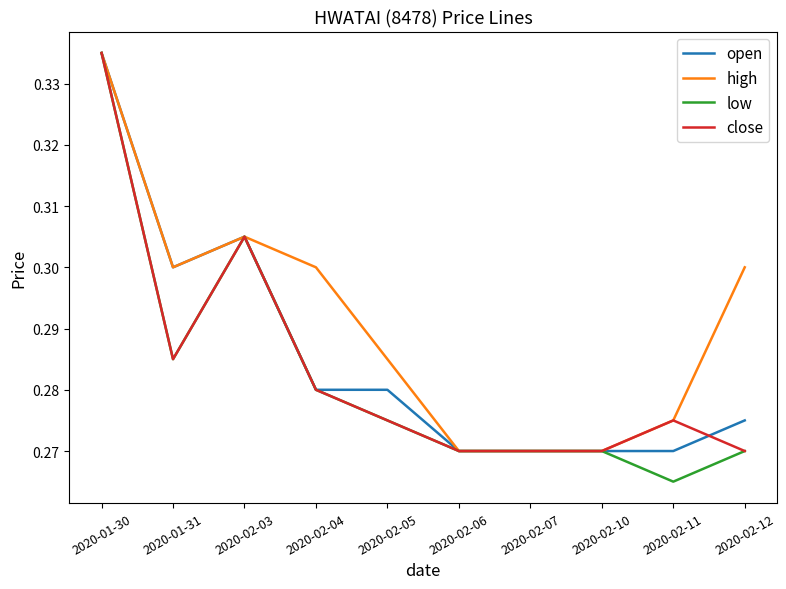

Which series has the widest spread of values?

low